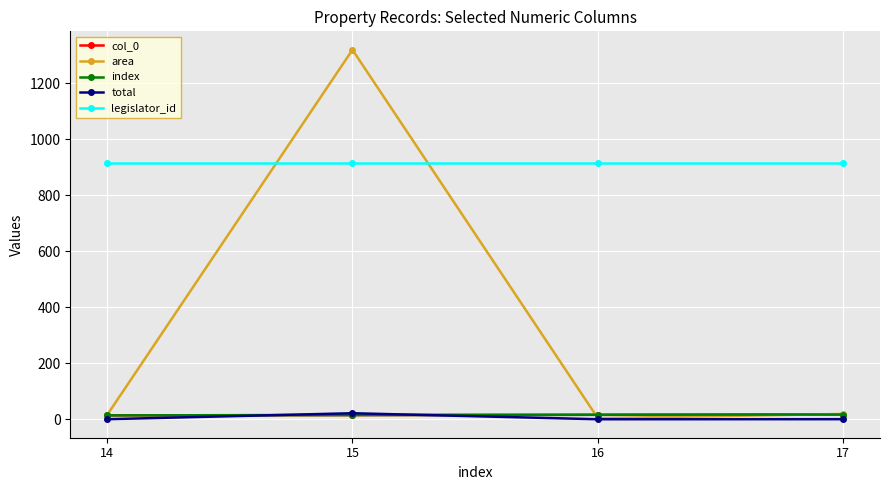

The legislator_id series shows 917.0 at 16. True or false?

True